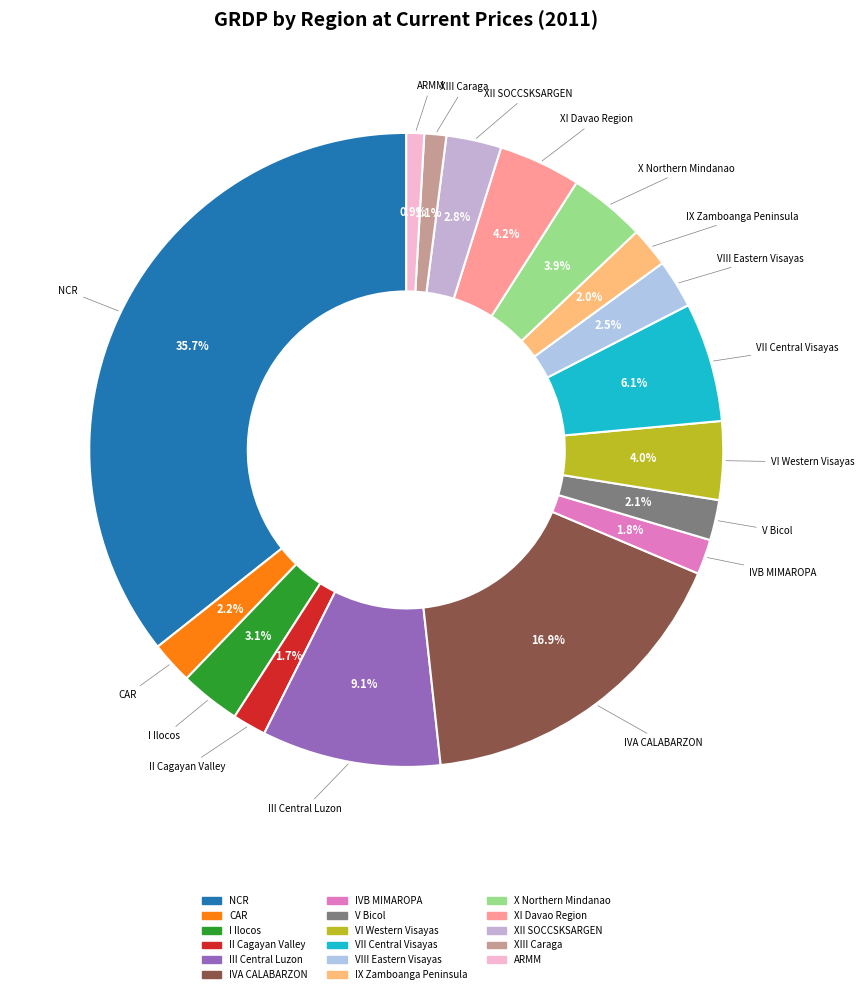

Is it true that NCR is 48% of the pie?

False